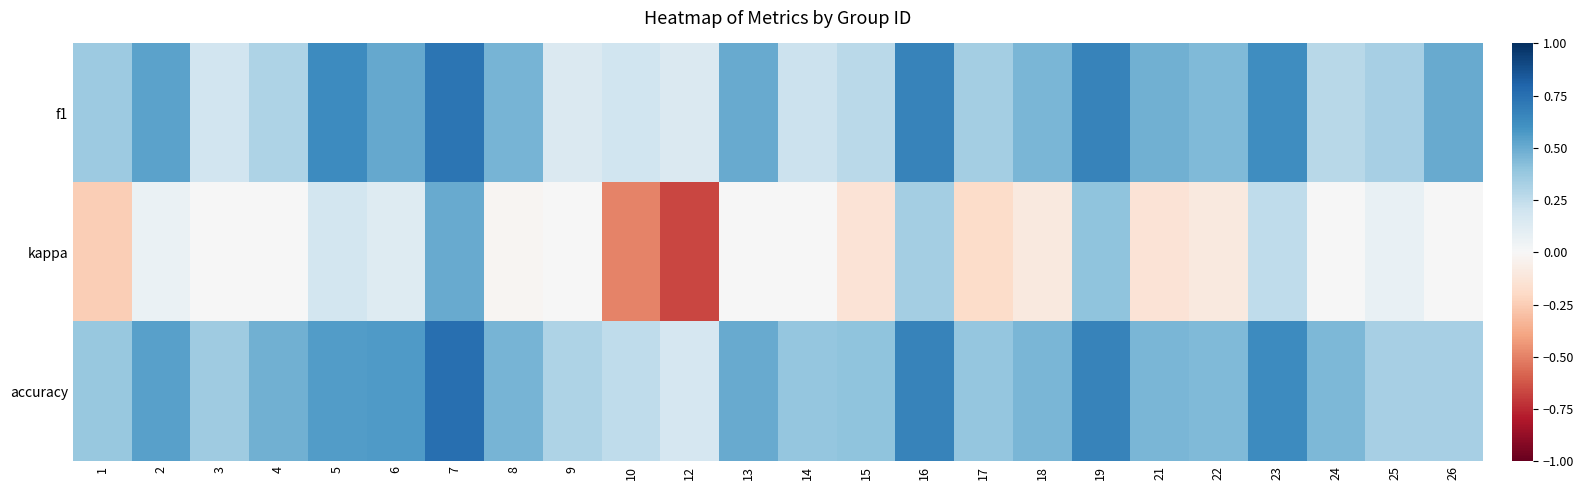

What is the greatest value displayed?

0.8